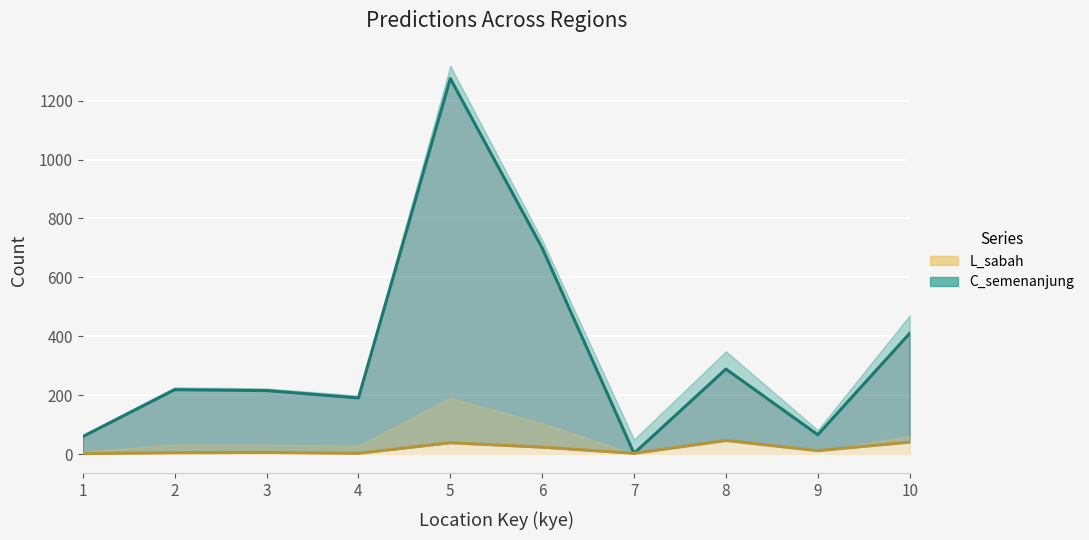

Reading right to left, transcribe all the data shown in this chart.

C_semenanjung: 410	66	289	3	700	1275	191	216	219	60
L_sabah: 41	12	47	3	24	39	3	6	5	2